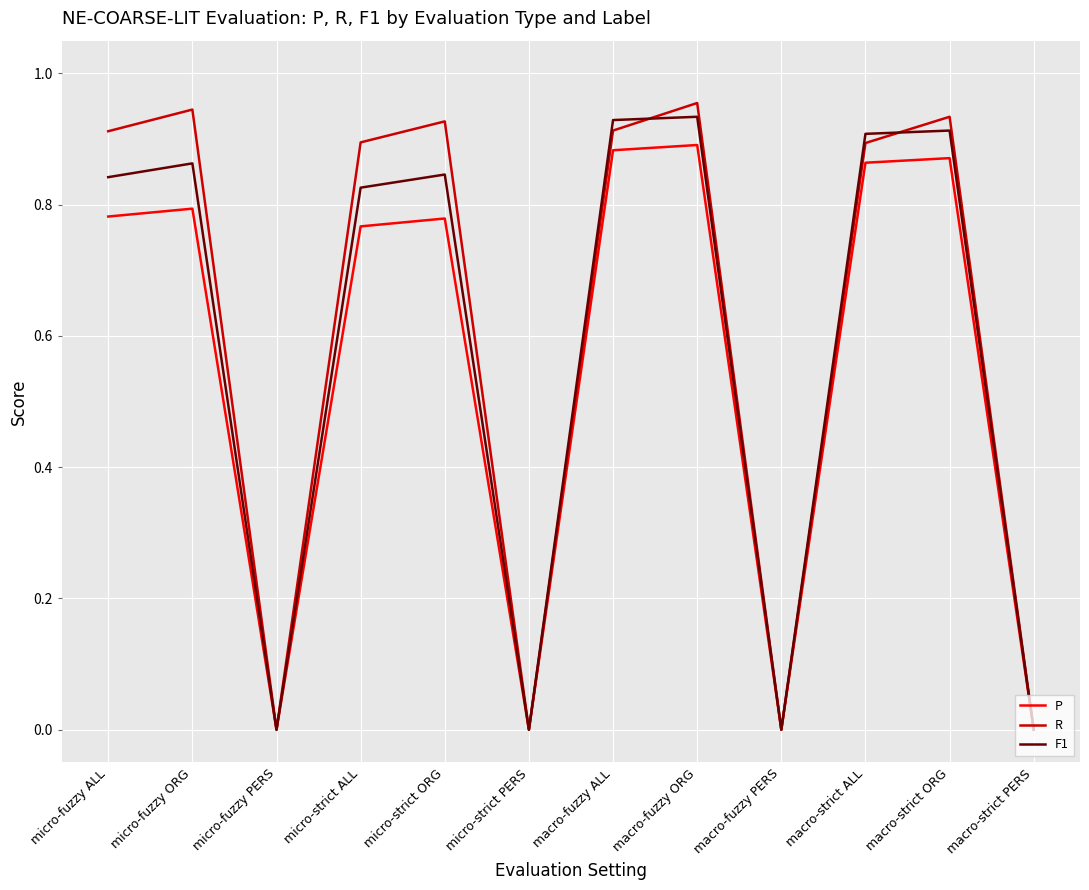

What is the sum of the R values at micro-strict ALL and macro-fuzzy ALL?

1.8